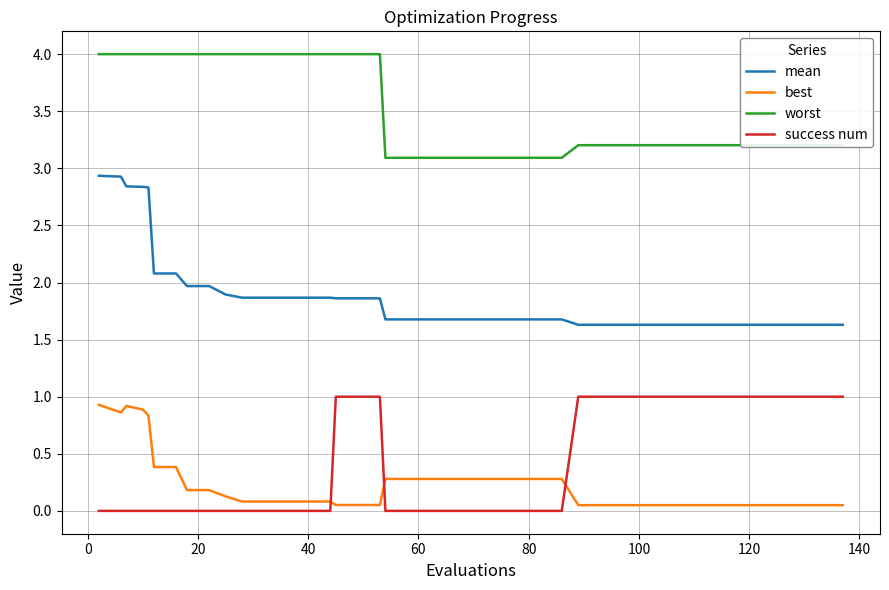

What is the greatest value displayed?

4.0